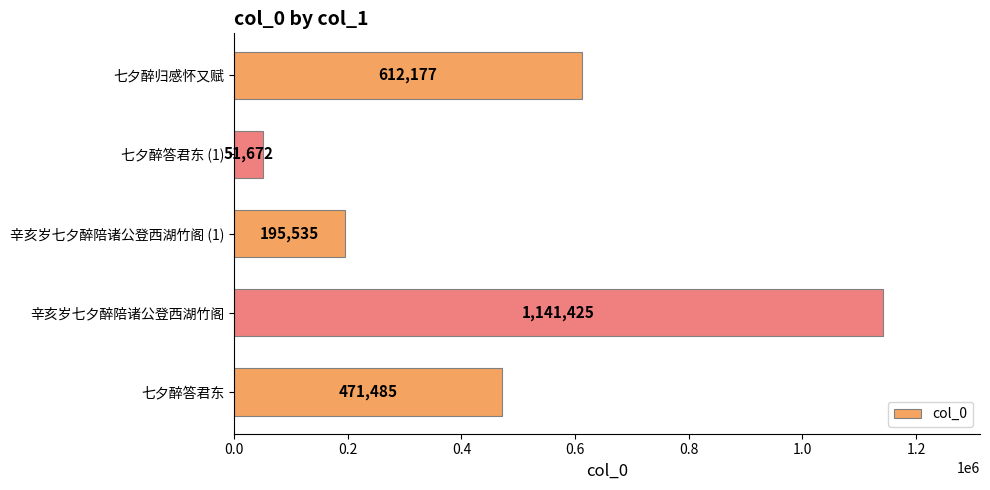

How many bars are there in total?

5